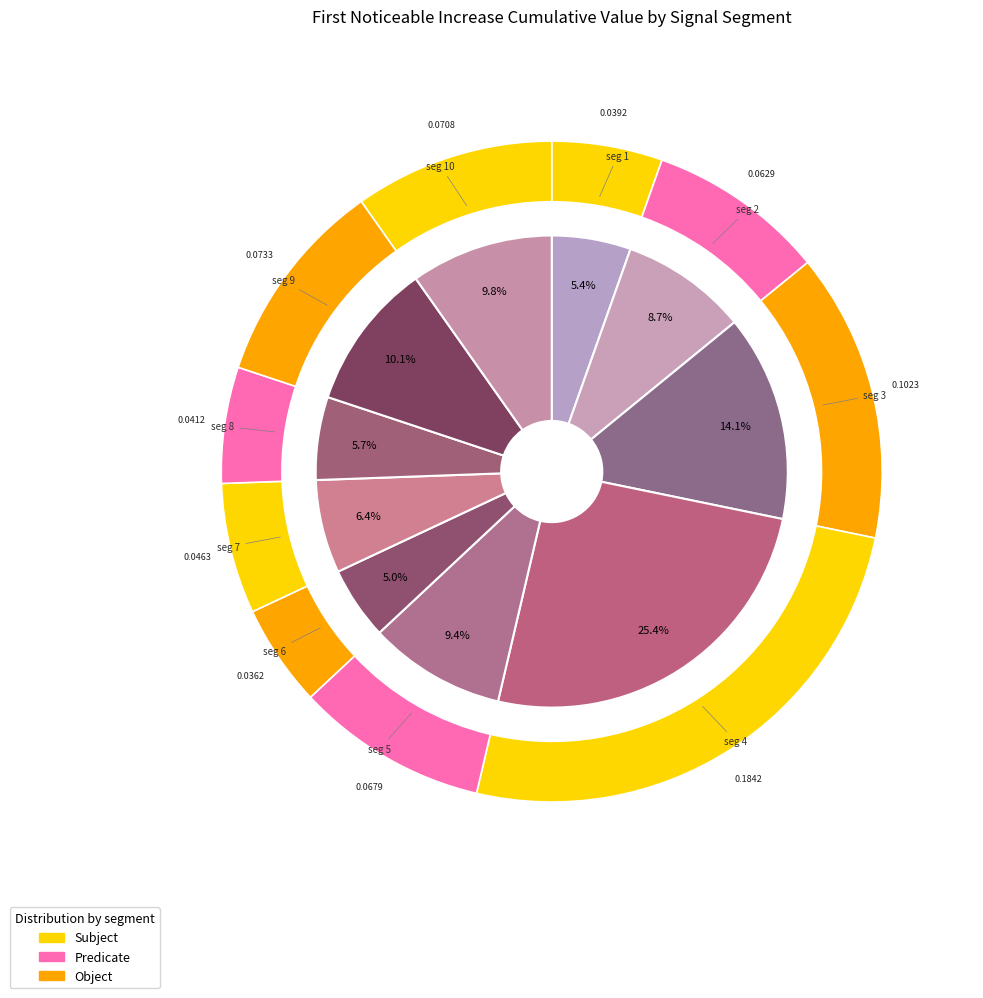

Which category has the biggest portion of the pie?

signal segment 4